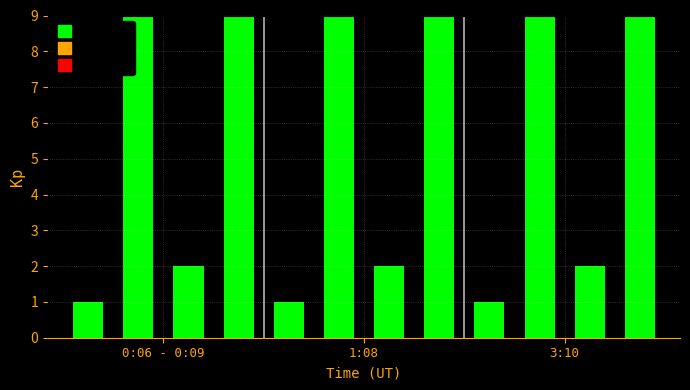

Are the bars horizontal?

No